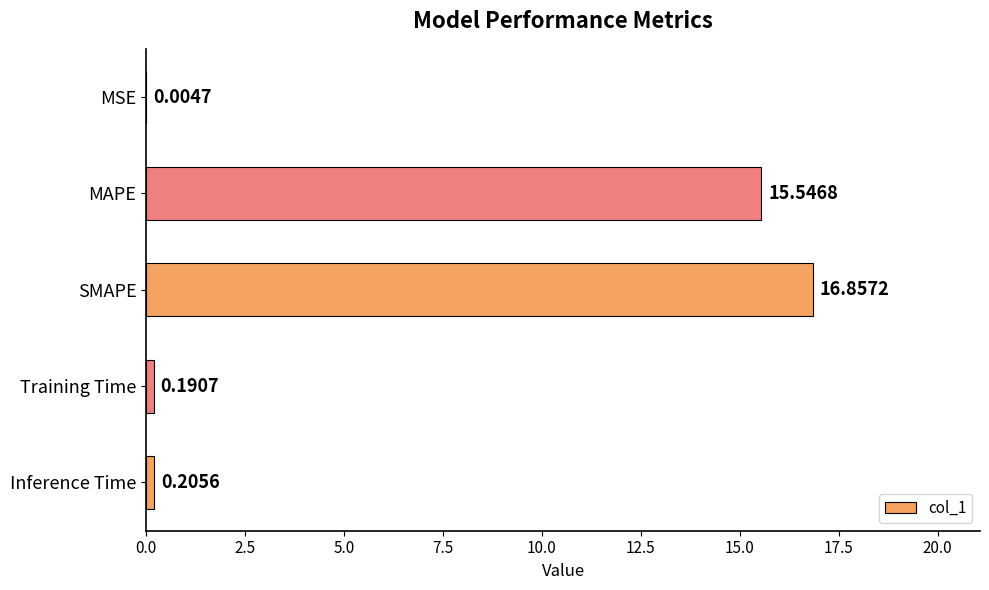

At which label is the value closest to 8?

MAPE